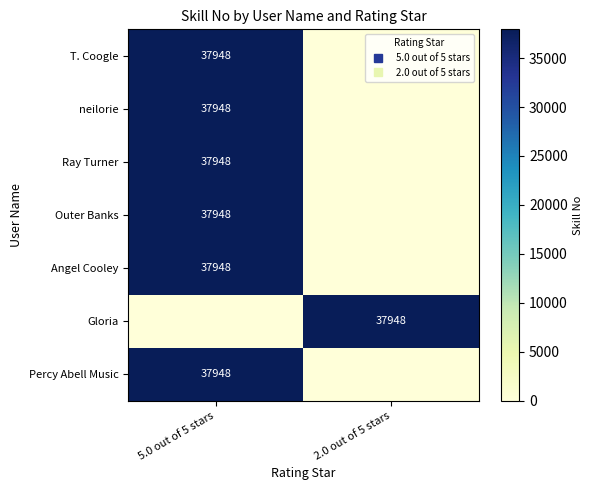

What is the average value of the Percy Abell Music series?

18974